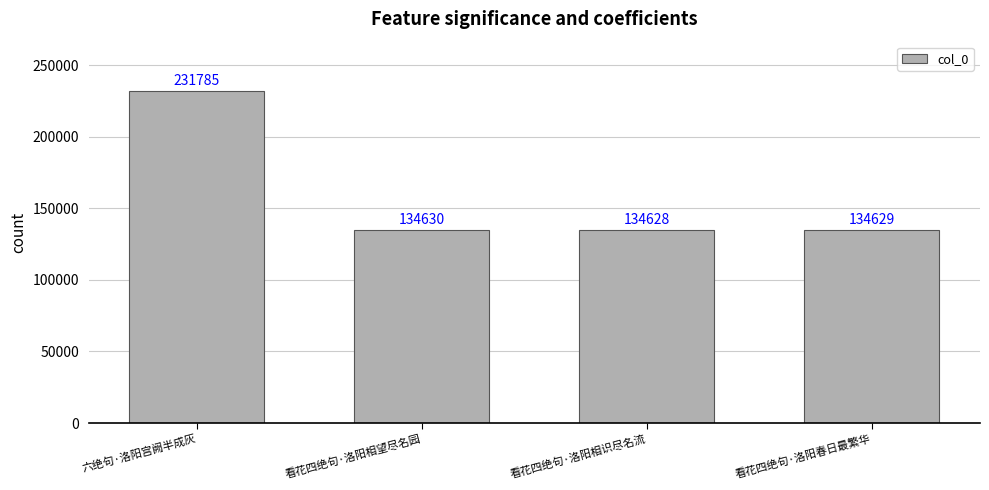

How many bars are there in total?

4